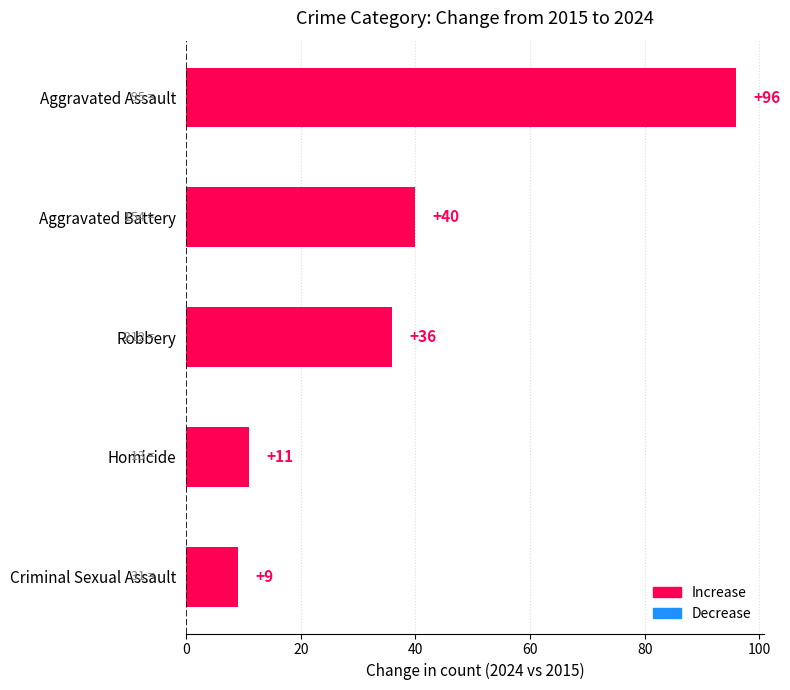

What is the difference between the maximum and minimum values?

87